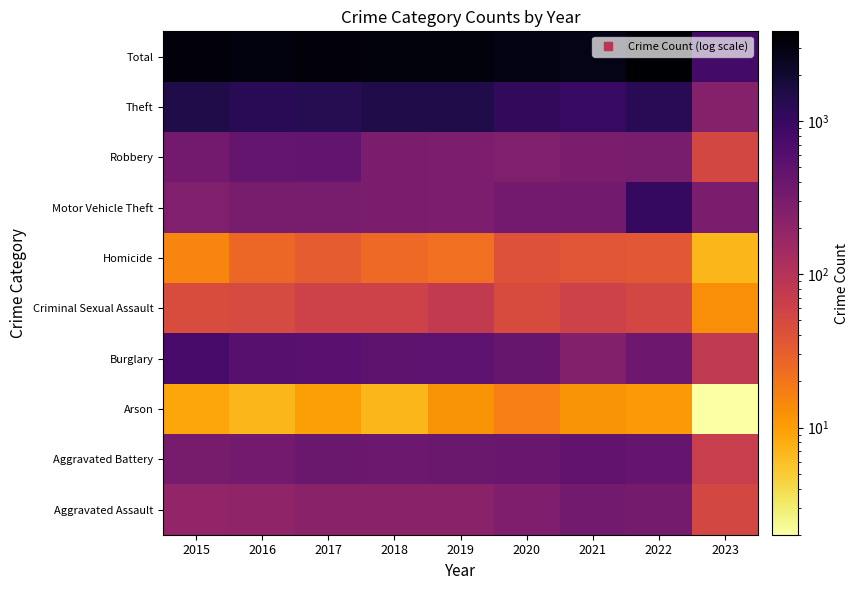

Which has a higher value, 2021 or 2020?

2021